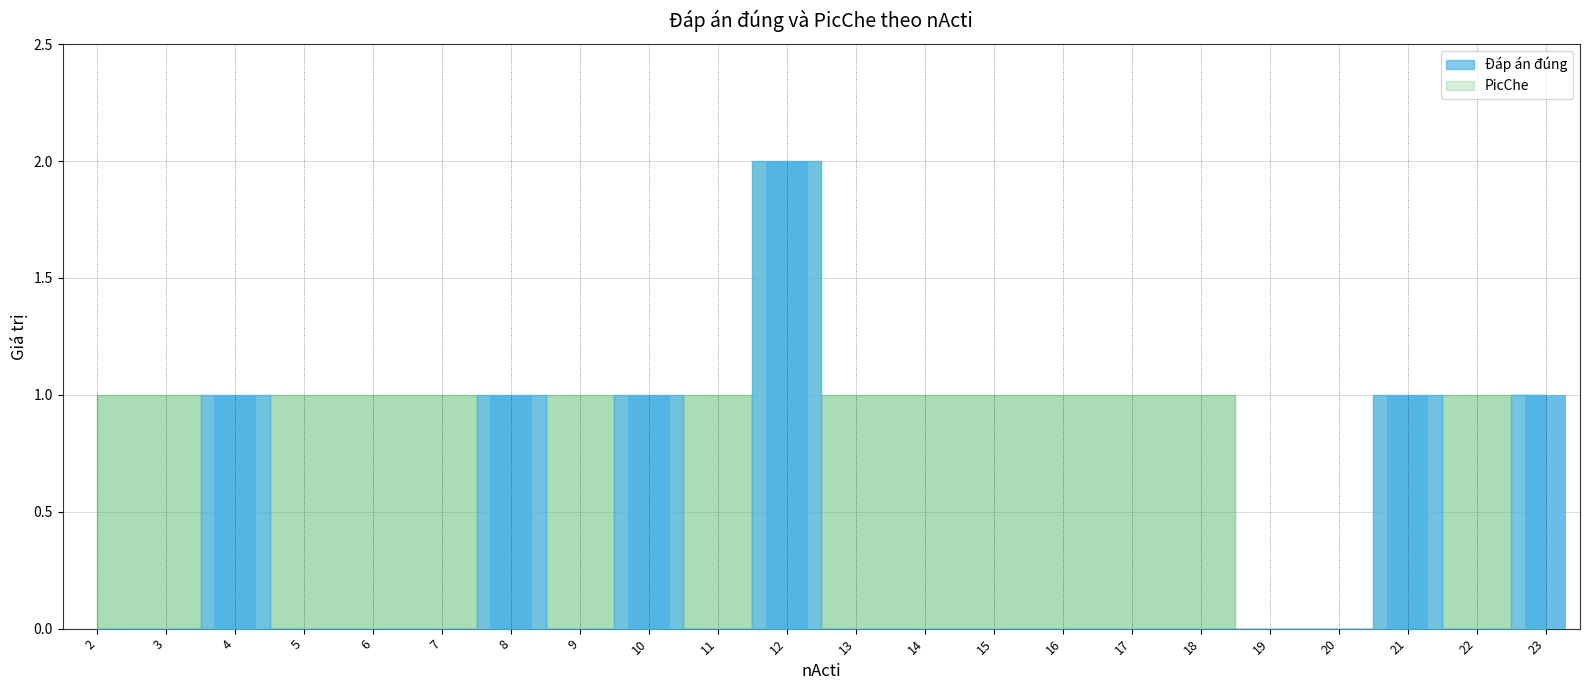

What value does the data have at 4?

1